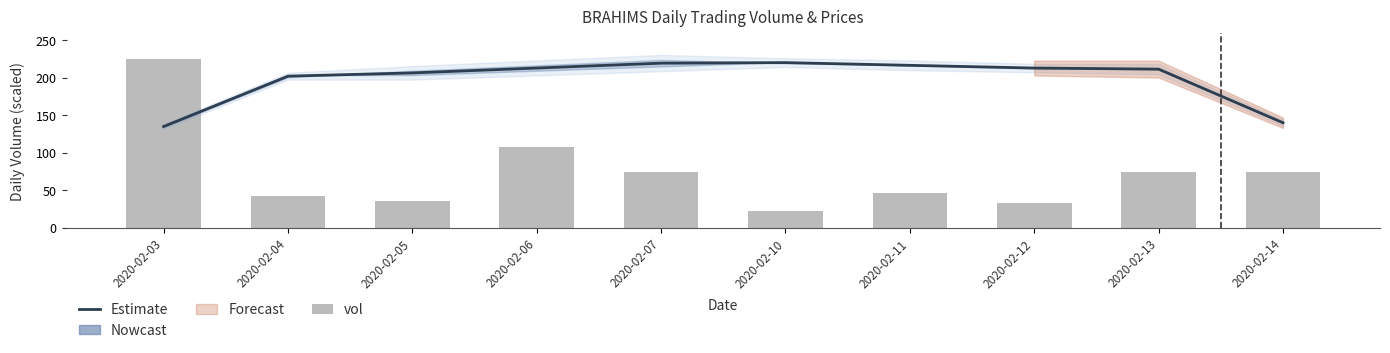

What is the difference between the maximum and minimum values in the vol series?

203.0